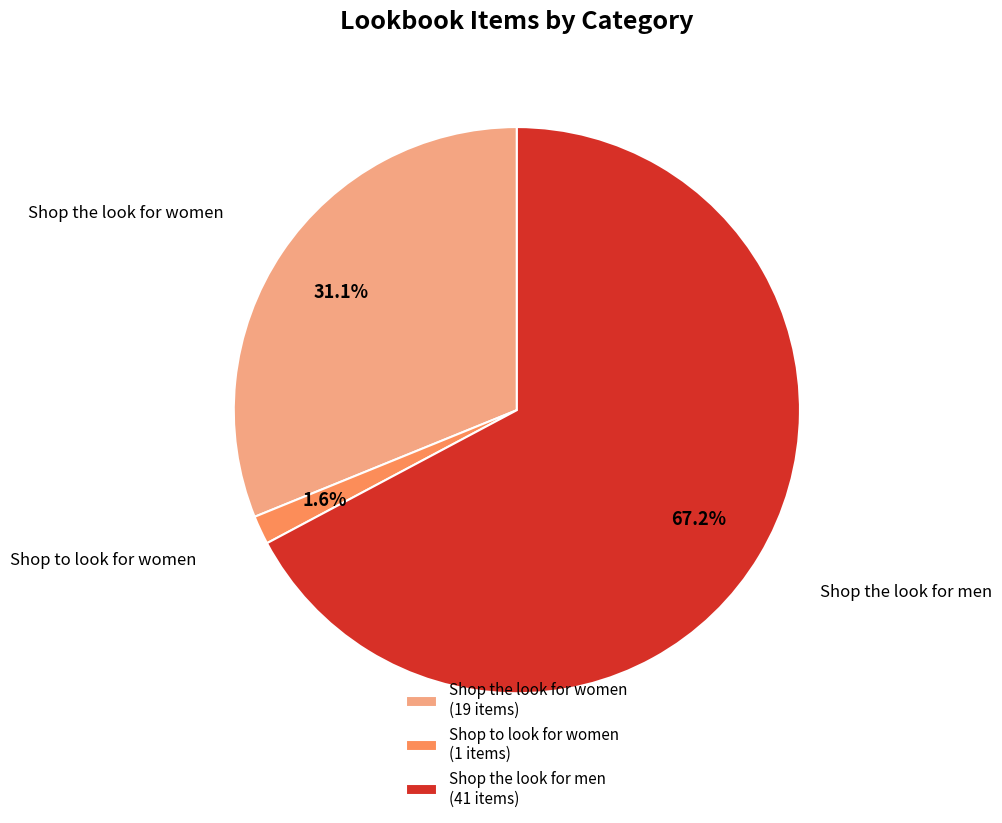

What is the smallest slice in the pie chart?

Shop to look for women